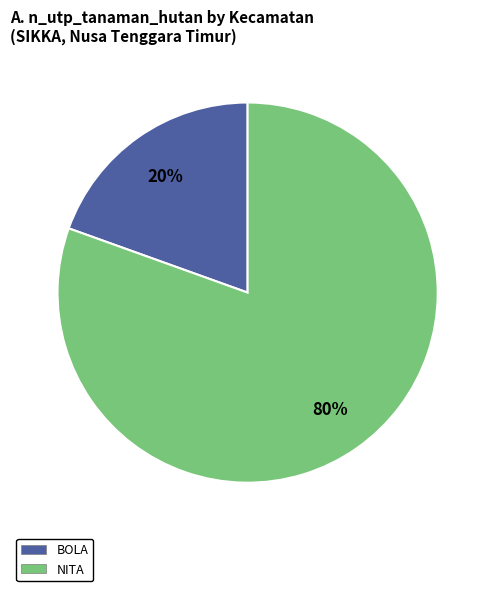

What is the largest slice in the pie chart?

NITA